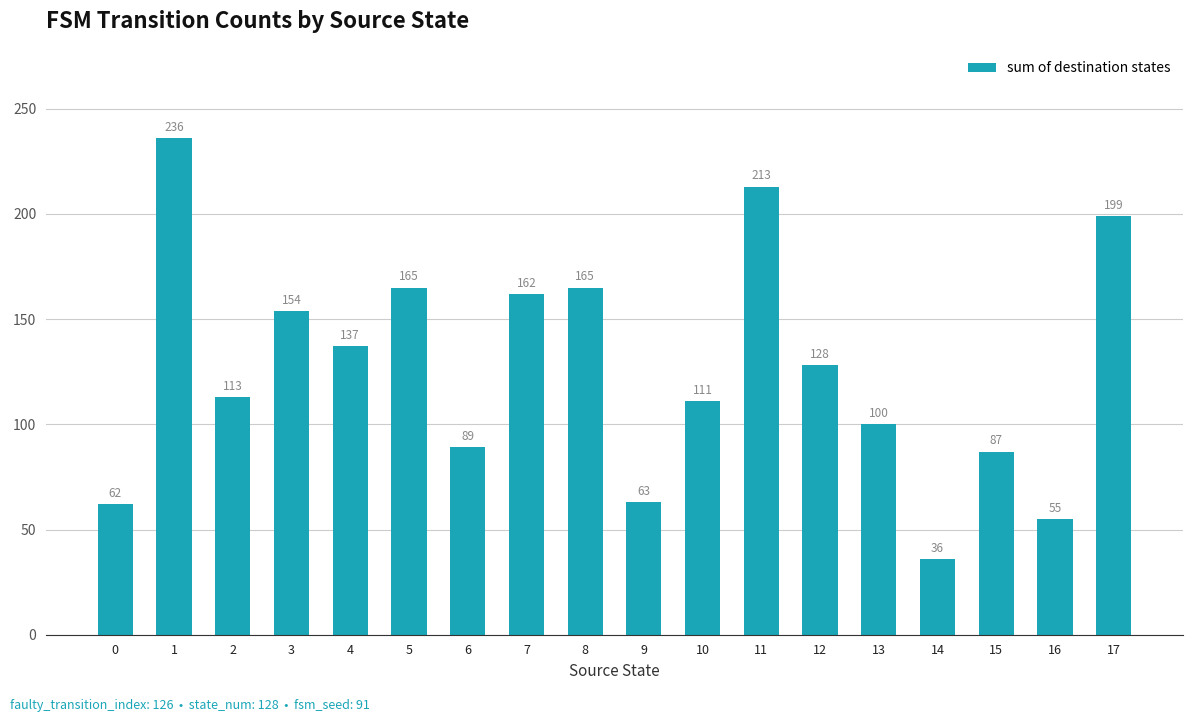

What is the greatest value displayed?

236